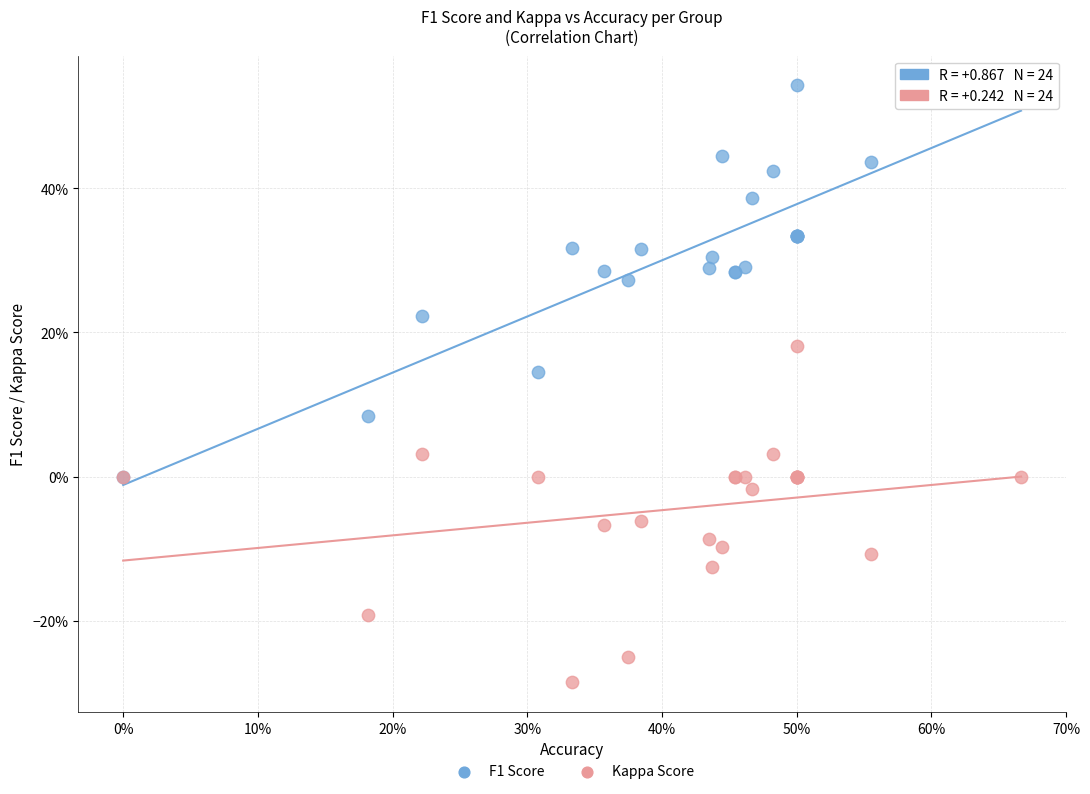

What are all the series names shown in the legend?

F1 Score, Kappa Score